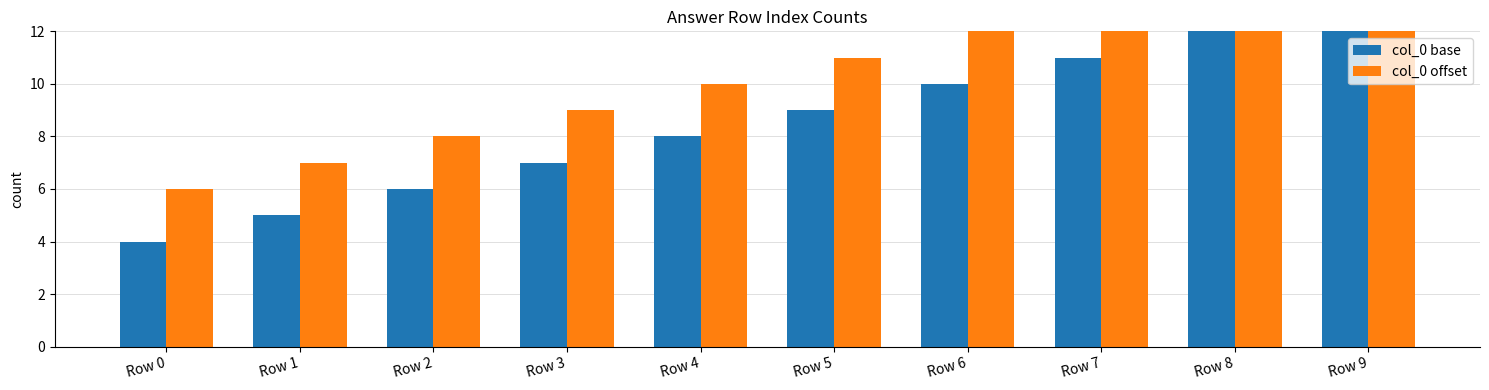

At how many categories does at least one series exceed 10?

5